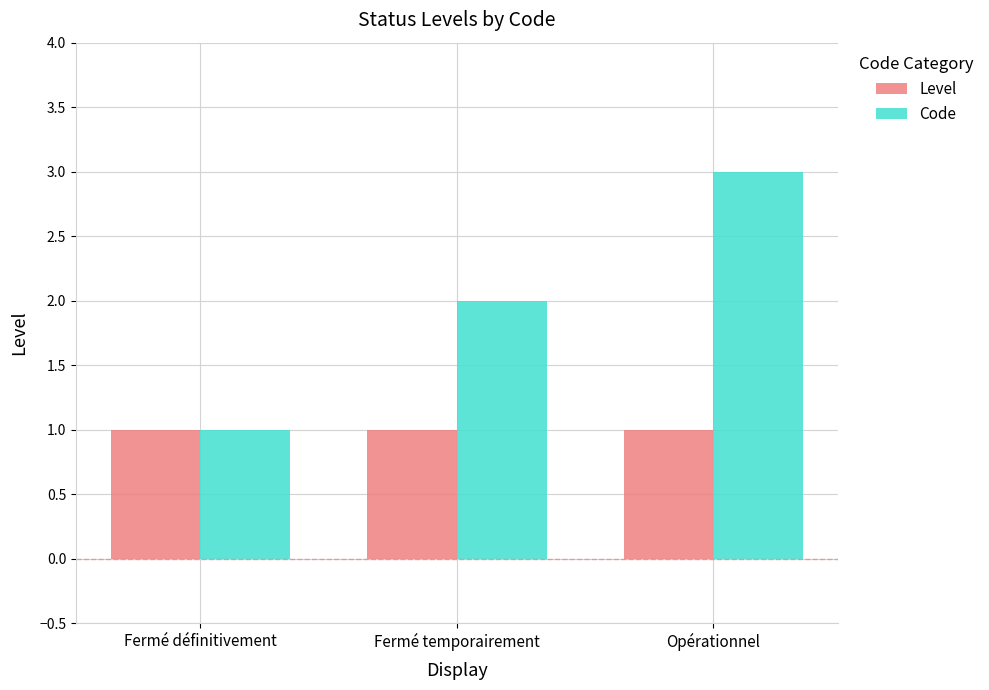

Reading left to right, extract all data points from this chart.

Level: 1	1	1
Code: 1	2	3